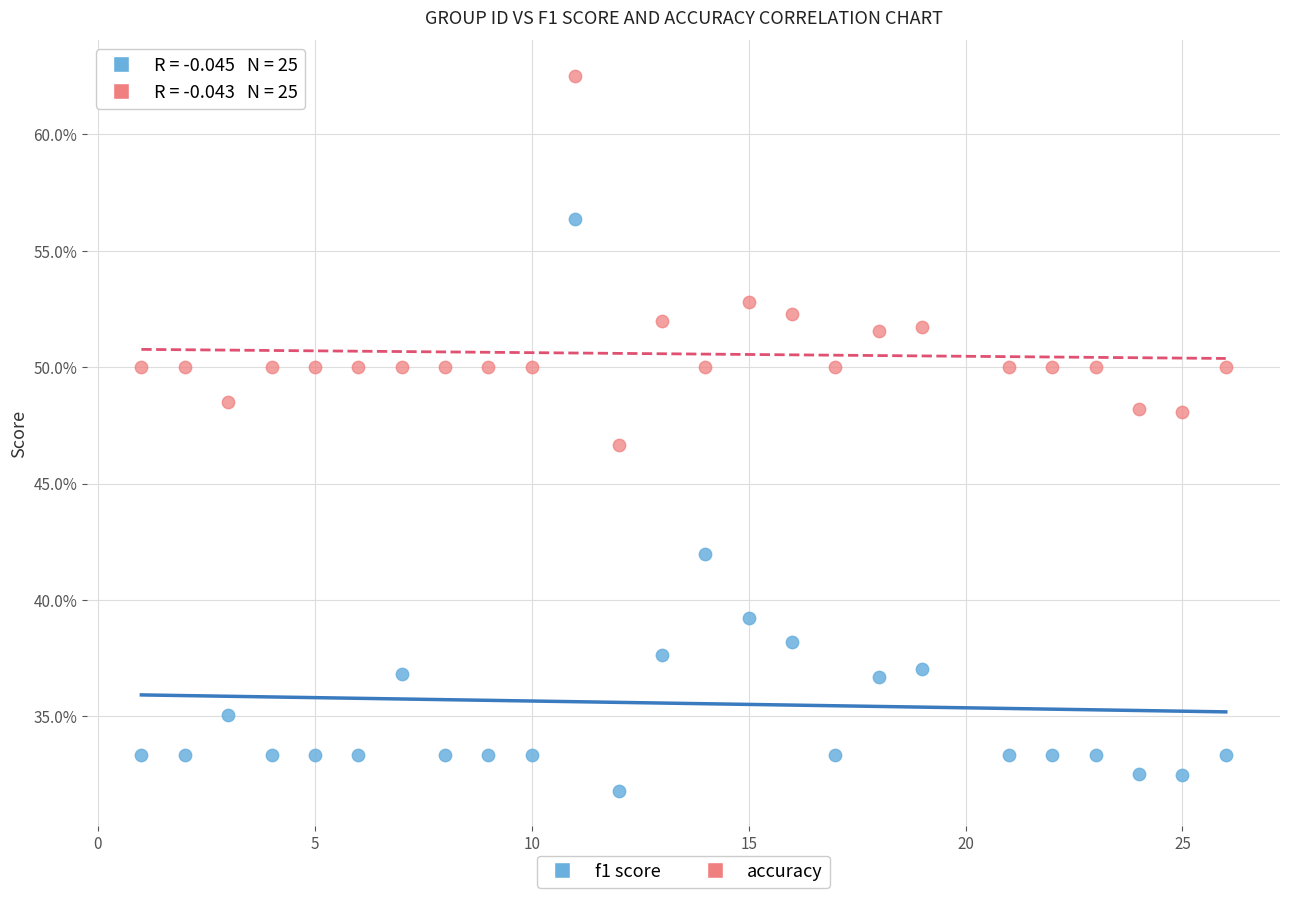

What are all the series names shown in the legend?

f1 score, accuracy